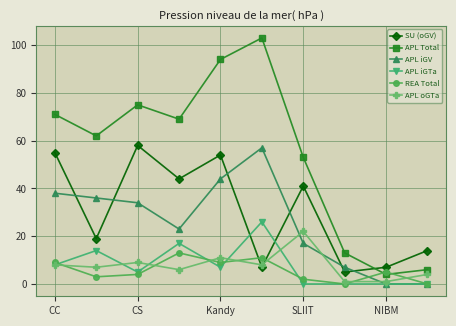

Reading left to right, list all the values displayed in this chart.

SU (oGV): 55	19	58	44	54	7	41	5	7	14
APL Total: 71	62	75	69	94	103	53	13	4	6
APL iGV: 38	36	34	23	44	57	17	7	0	0
APL iGTa: 8	14	5	17	7	26	0	0	0	0
REA Total: 9	3	4	13	9	11	2	0	5	0
APL oGTa: 8	7	9	6	11	8	22	1	1	4